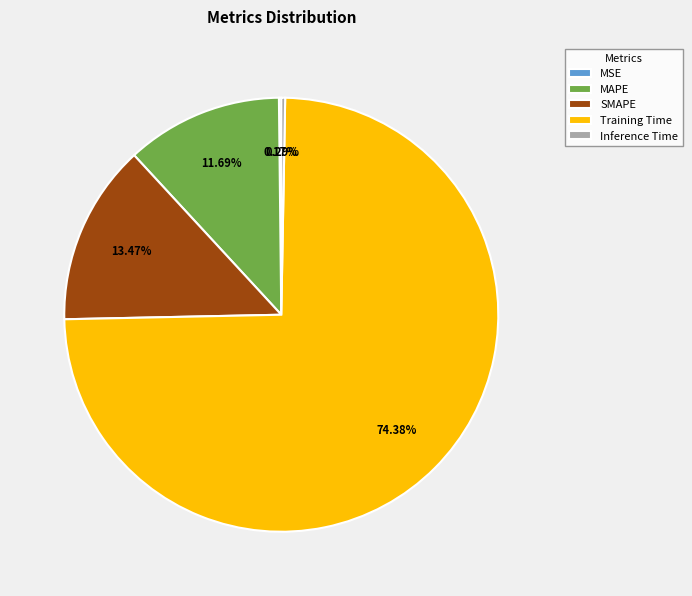

What portion of the pie excludes SMAPE?

86.5%